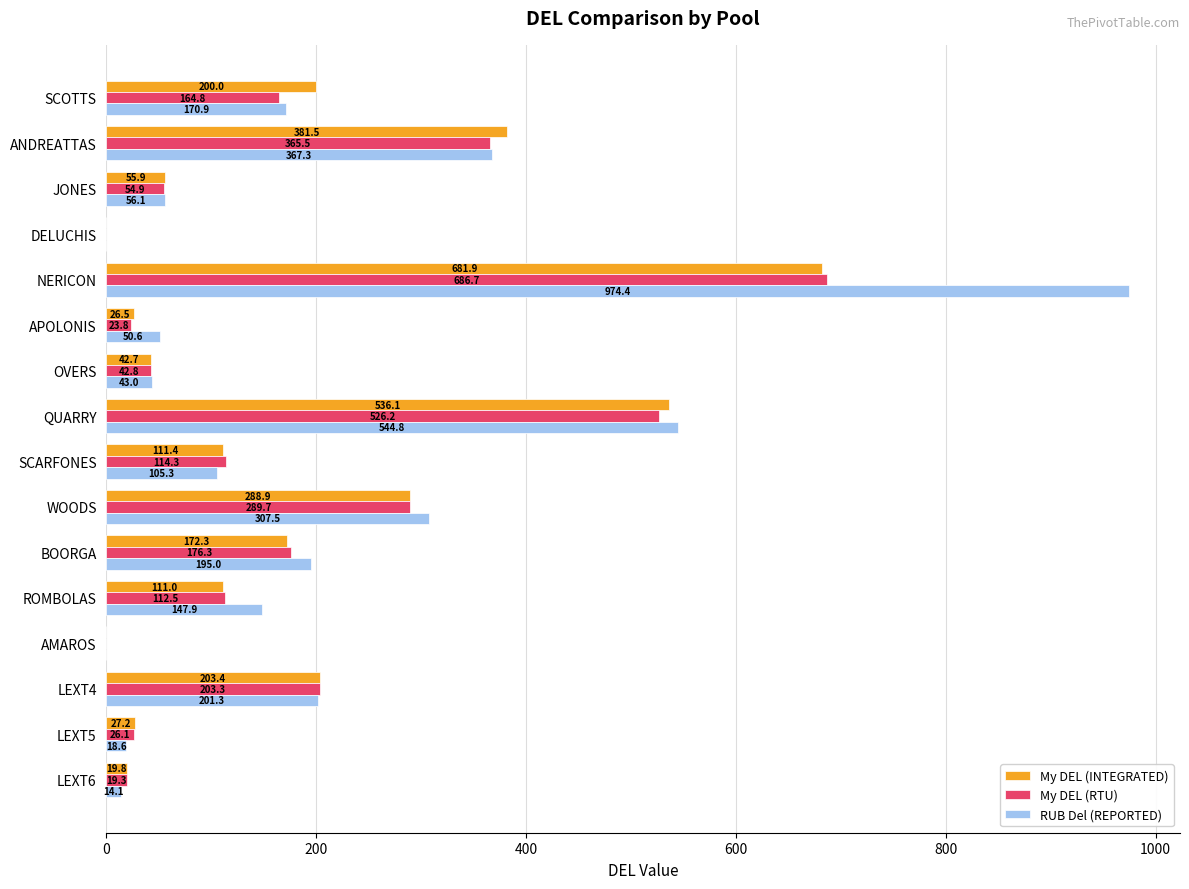

Which series changed the most between OVERS and QUARRY?

RUB Del (REPORTED)